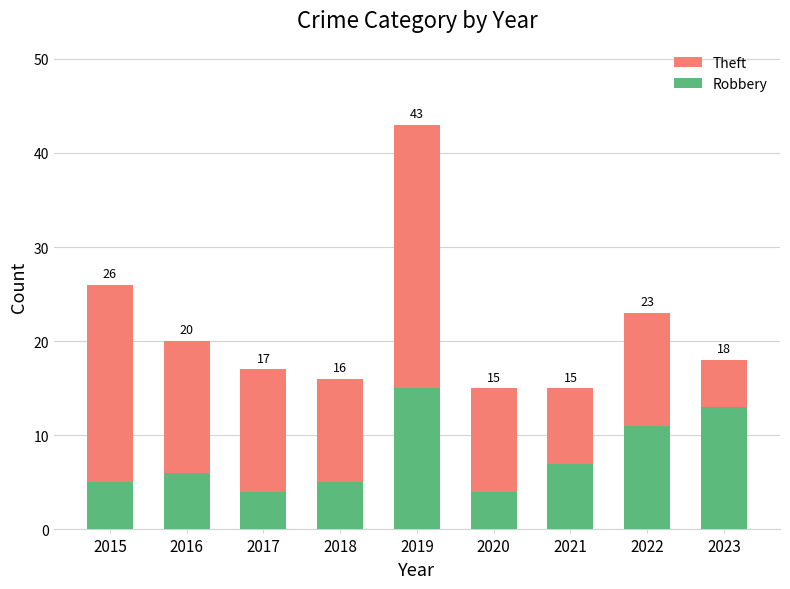

Rank the categories by Theft value from highest to lowest.

2019, 2015, 2016, 2017, 2022, 2018, 2020, 2021, 2023